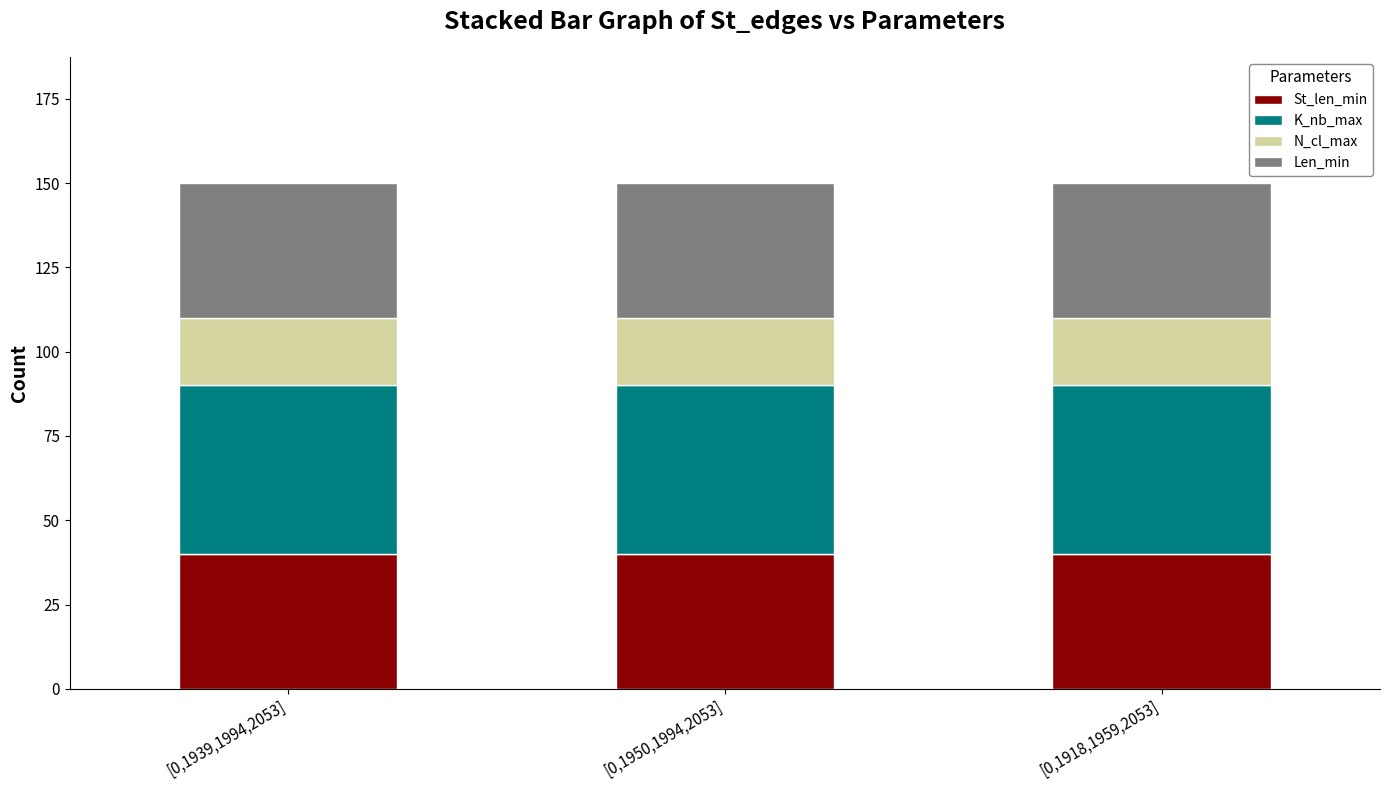

What is the sum of all St_len_min values?

120